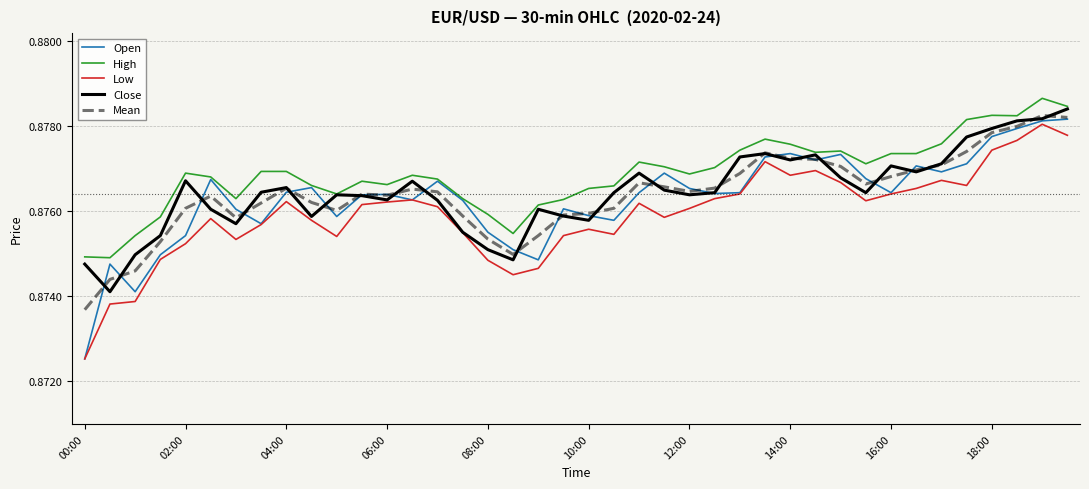

True or false: High and Low intersect in this chart.

False